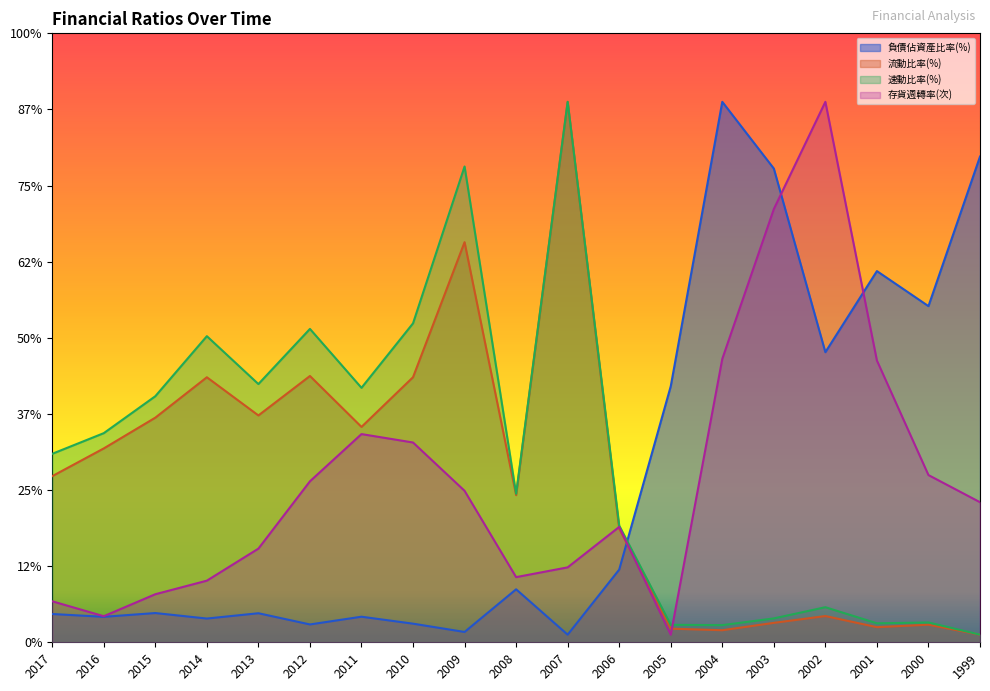

Where does the 存貨週轉率(次) series first go above 920?

2012